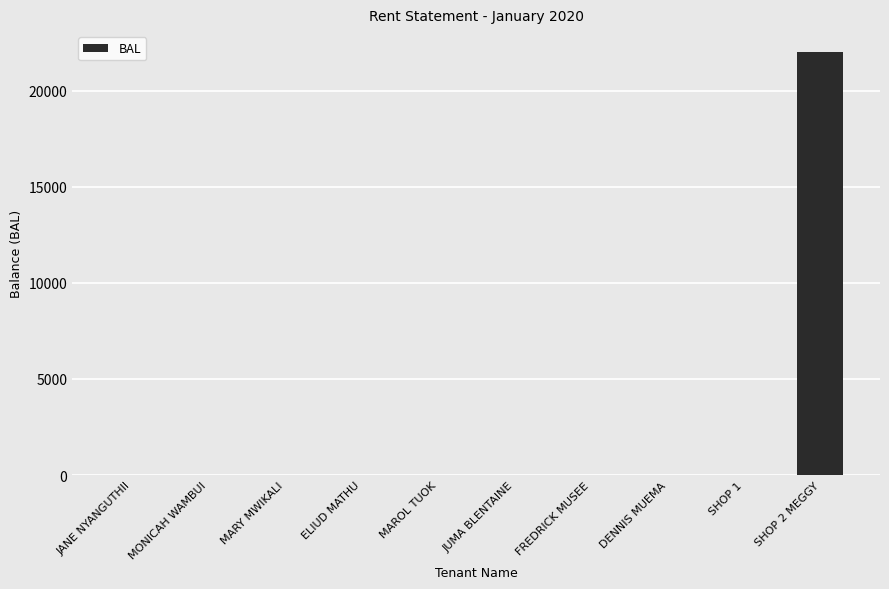

Are the bars horizontal?

No